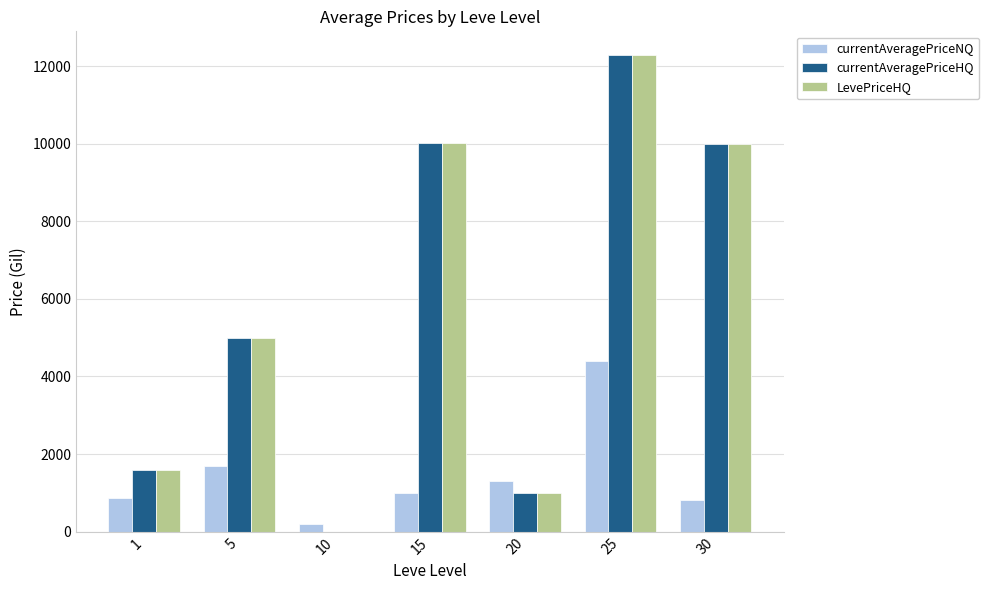

What are all the series names shown in the legend?

currentAveragePriceNQ, currentAveragePriceHQ, LevePriceHQ